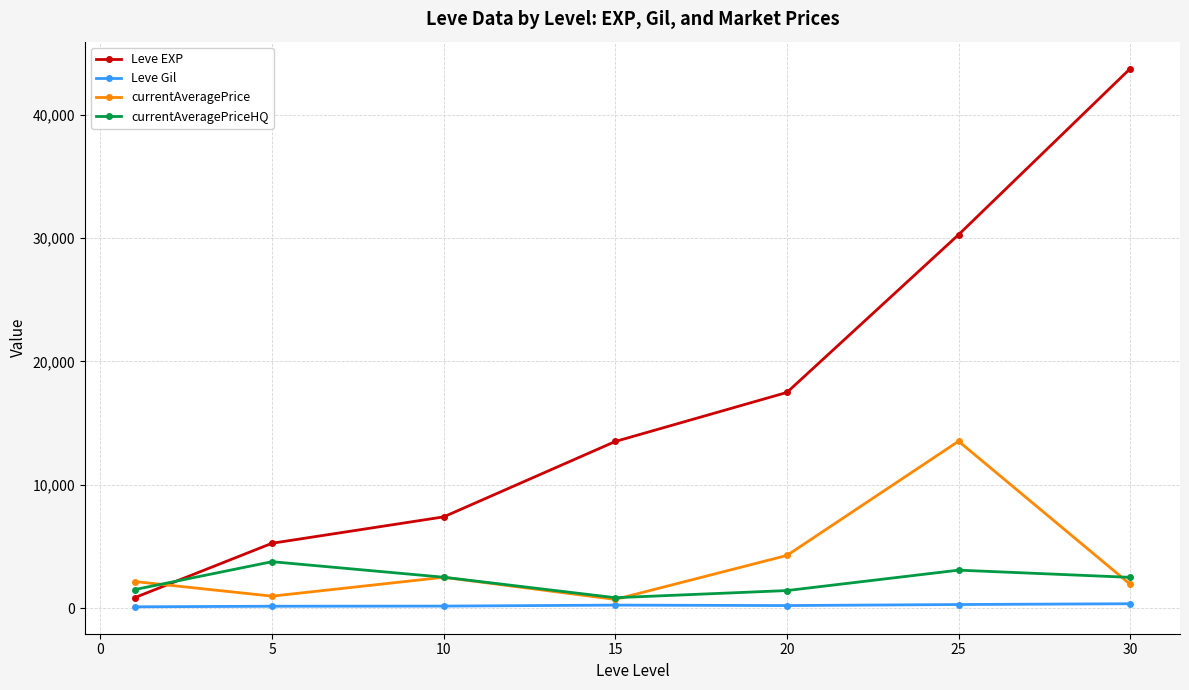

What is the minimum value for Leve Gil?

112.3